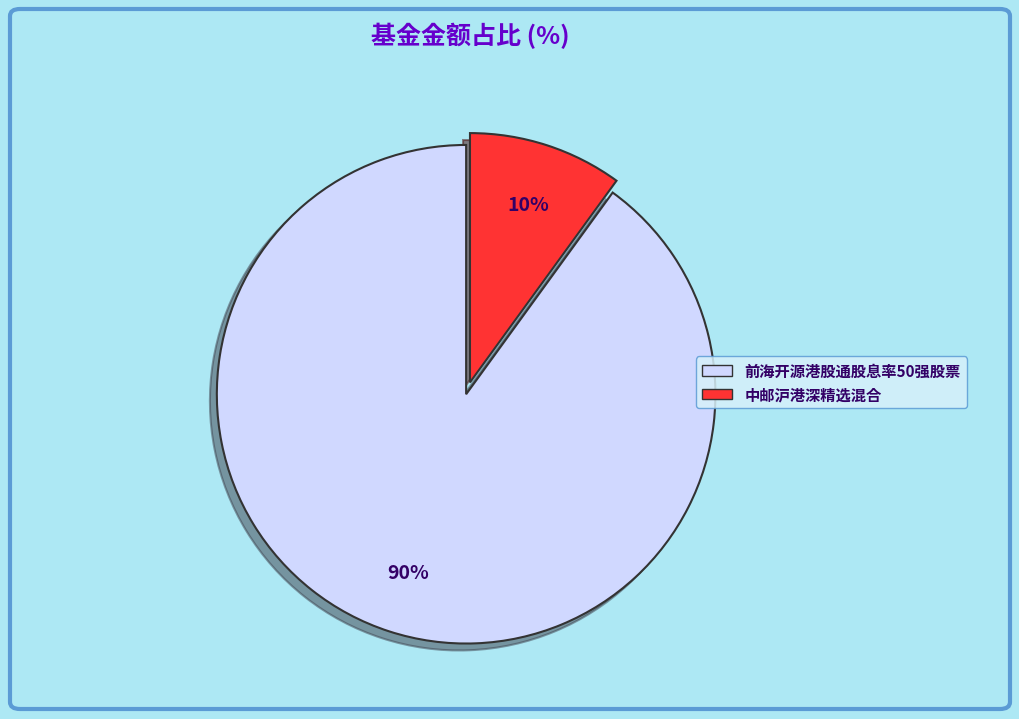

How many segments does this pie chart have?

2